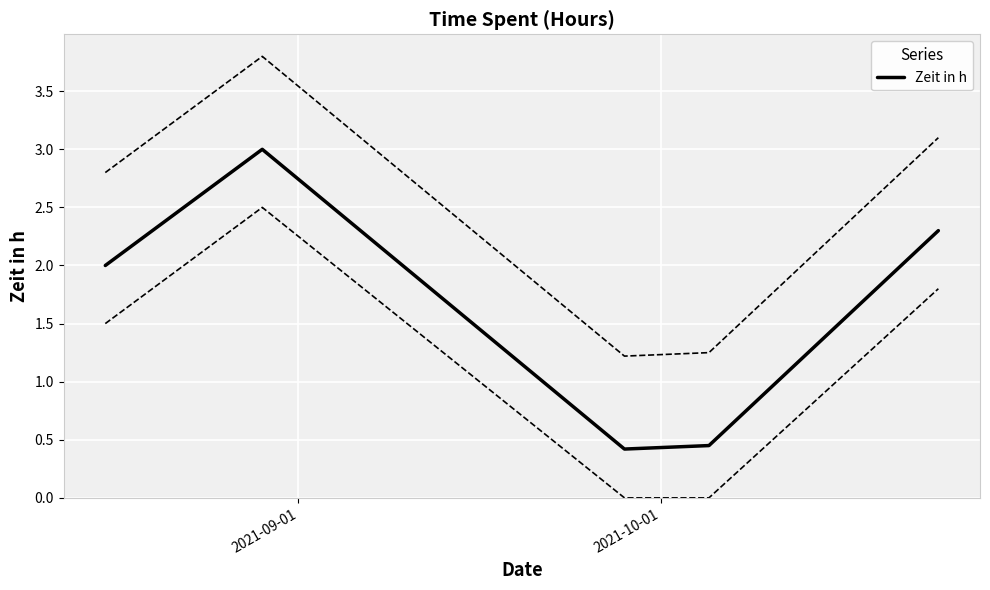

Count the values in the range 0 to 2.

3